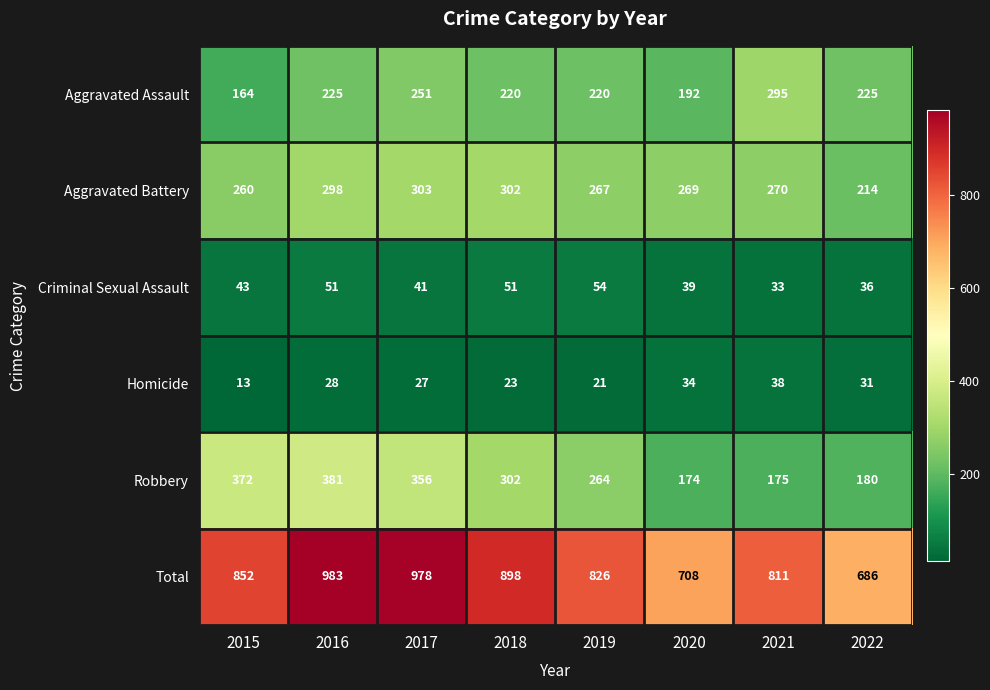

What is the spread (max minus min) of values at 2021?

778